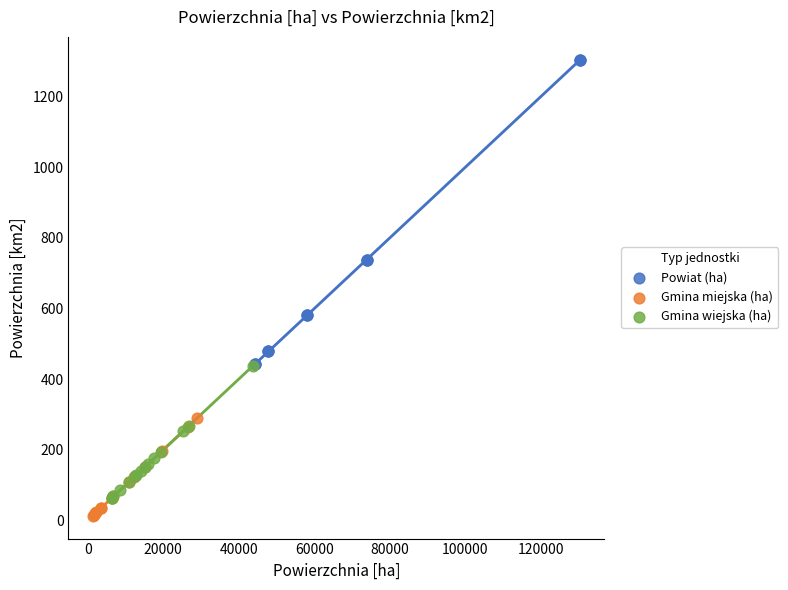

Which series has the largest Y range (max minus min)?

Powiat (ha)